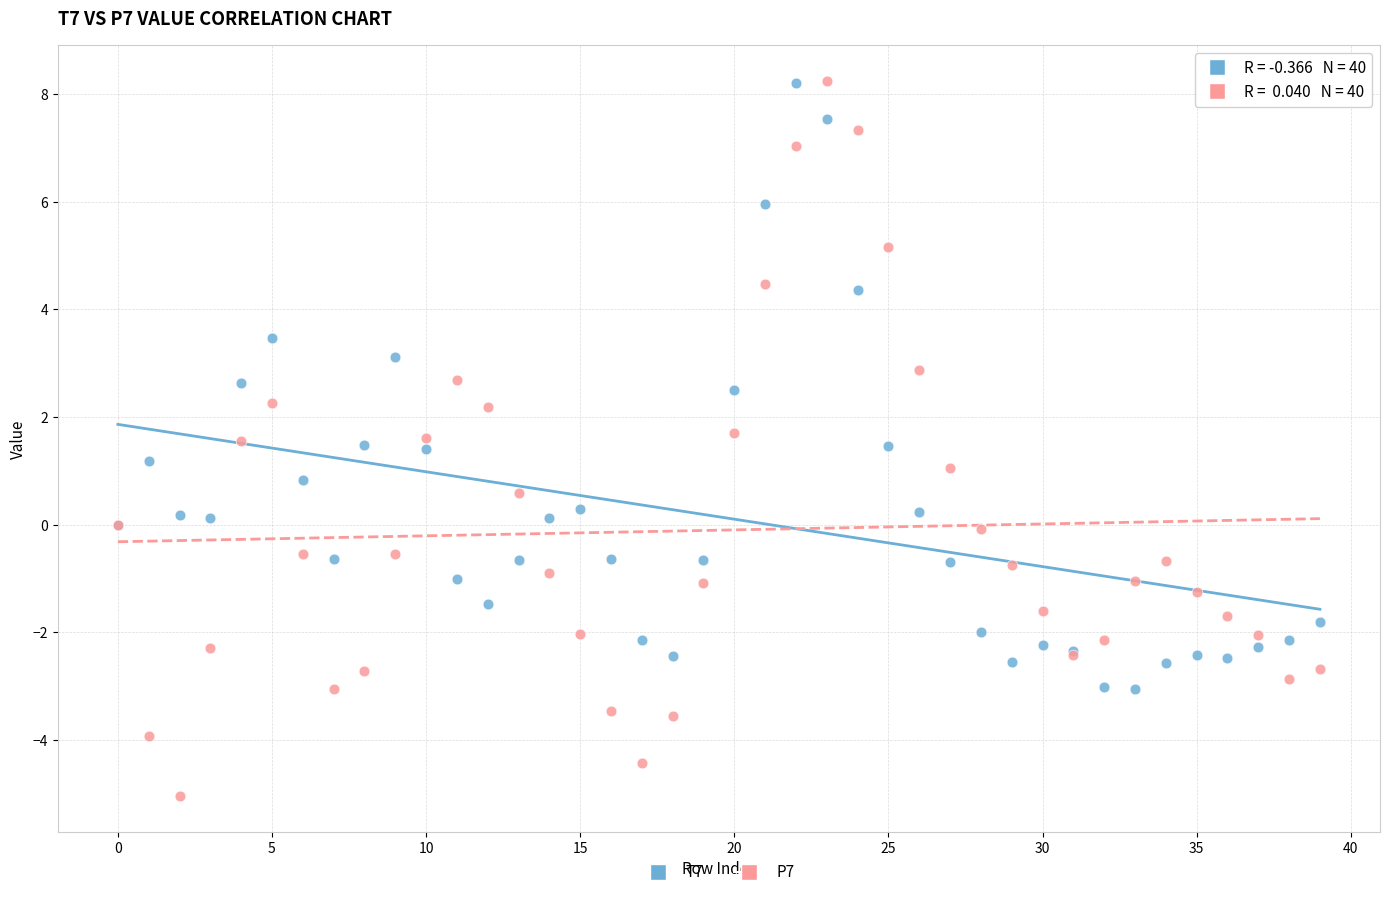

Which series has the widest spread of Y values?

P7